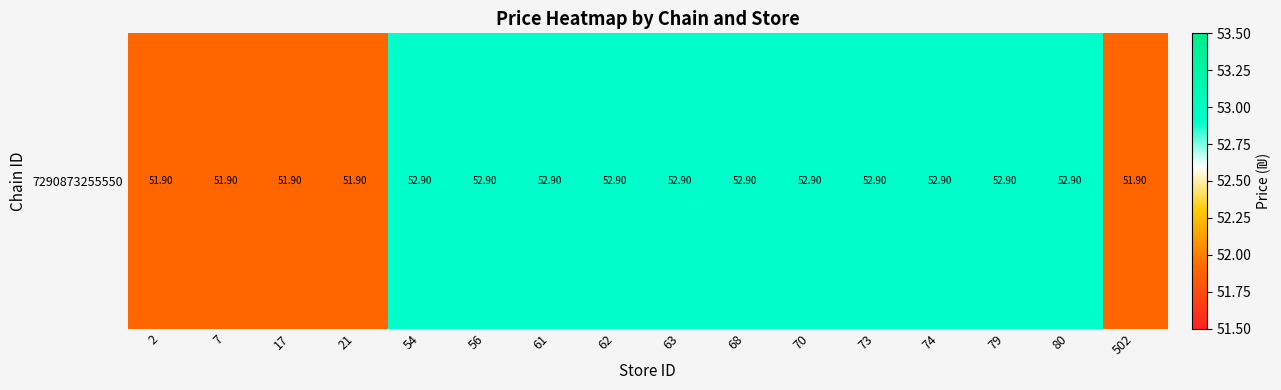

At which label is the value closest to 52?

2